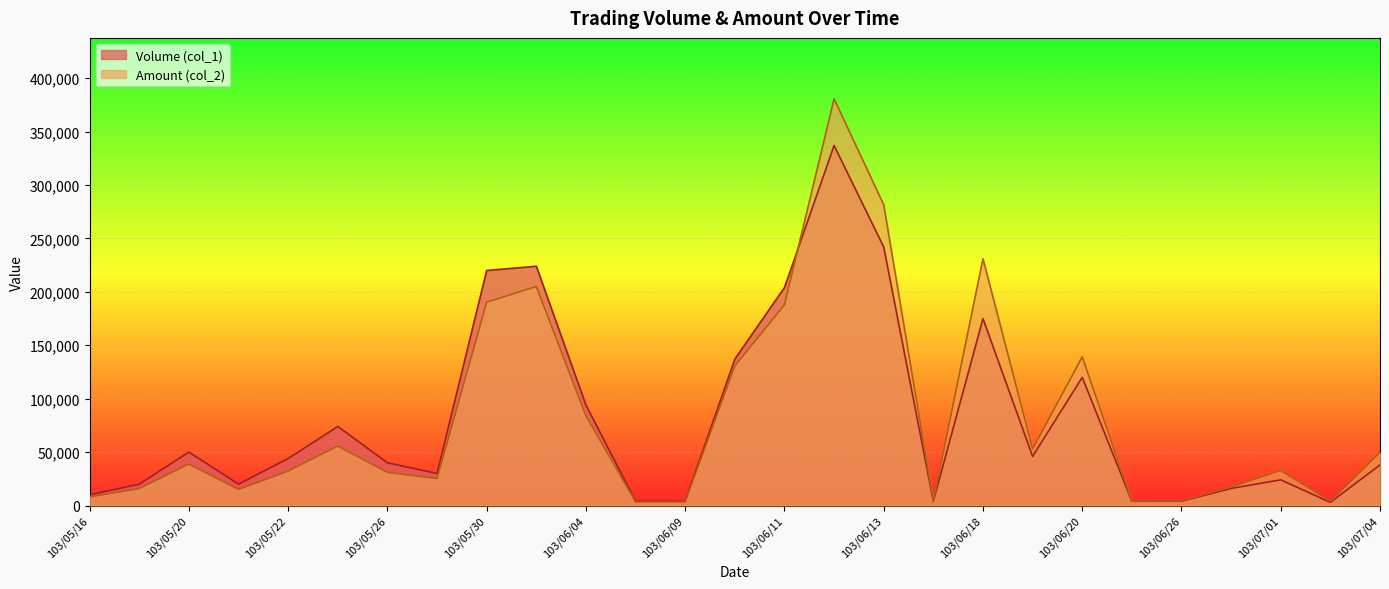

How many lines are shown in the chart?

2